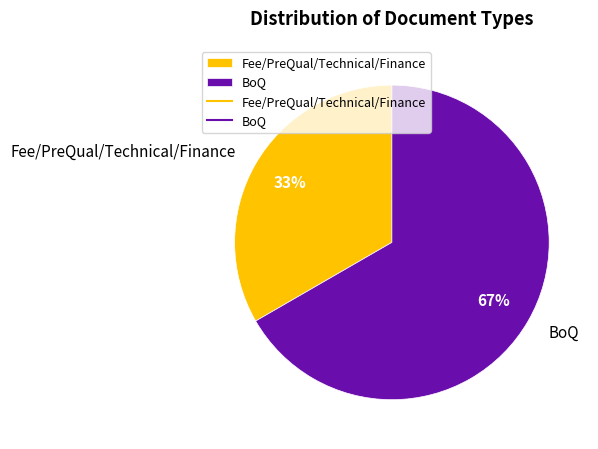

Which has a higher value, BoQ or Fee/PreQual/Technical/Finance?

BoQ